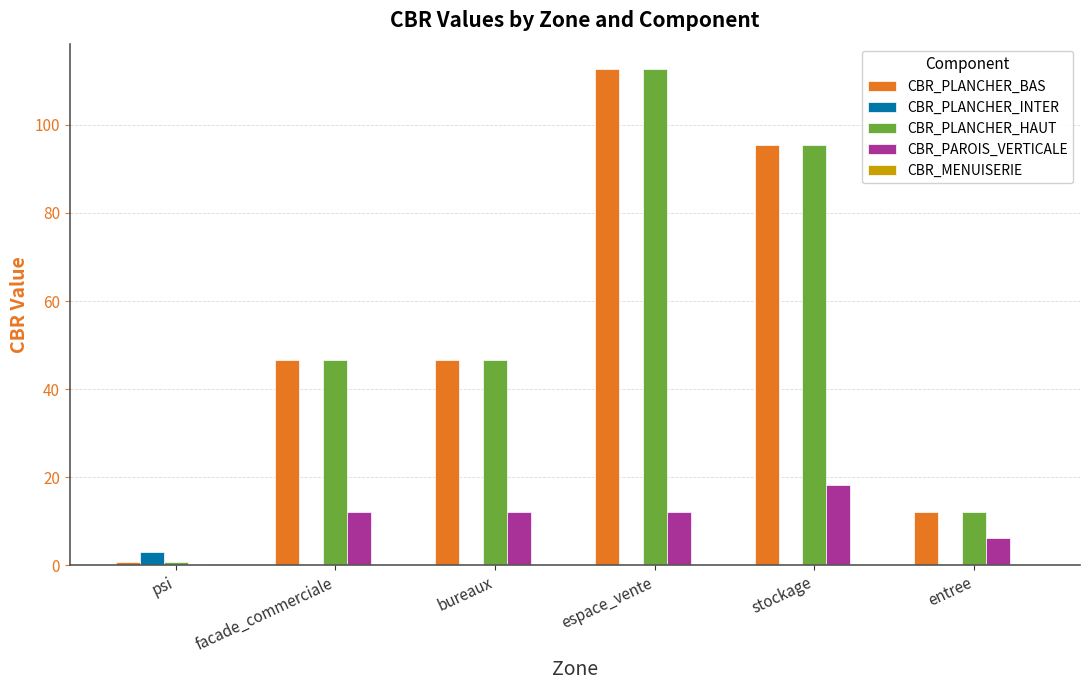

What is the sum of all CBR_PLANCHER_INTER values?

2.9